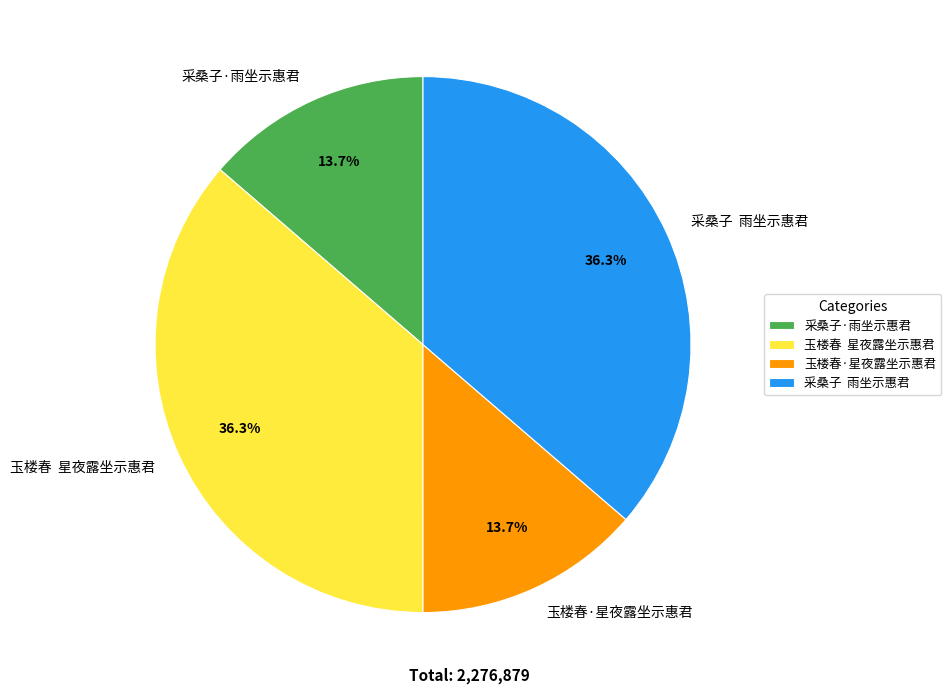

Approximately how many times larger is the value at 玉楼春·星夜露坐示惠君 compared to 玉楼春 星夜露坐示惠君?

0.4